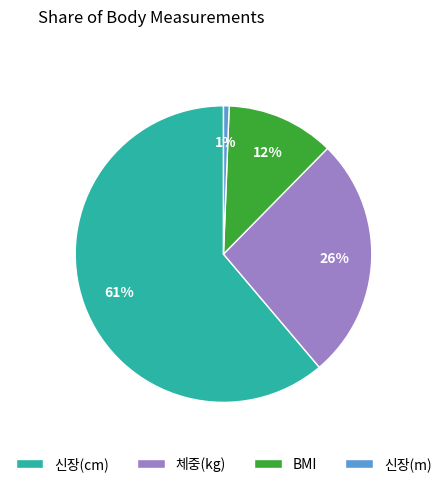

Do BMI and 체중(kg) together represent more than half of the pie?

No